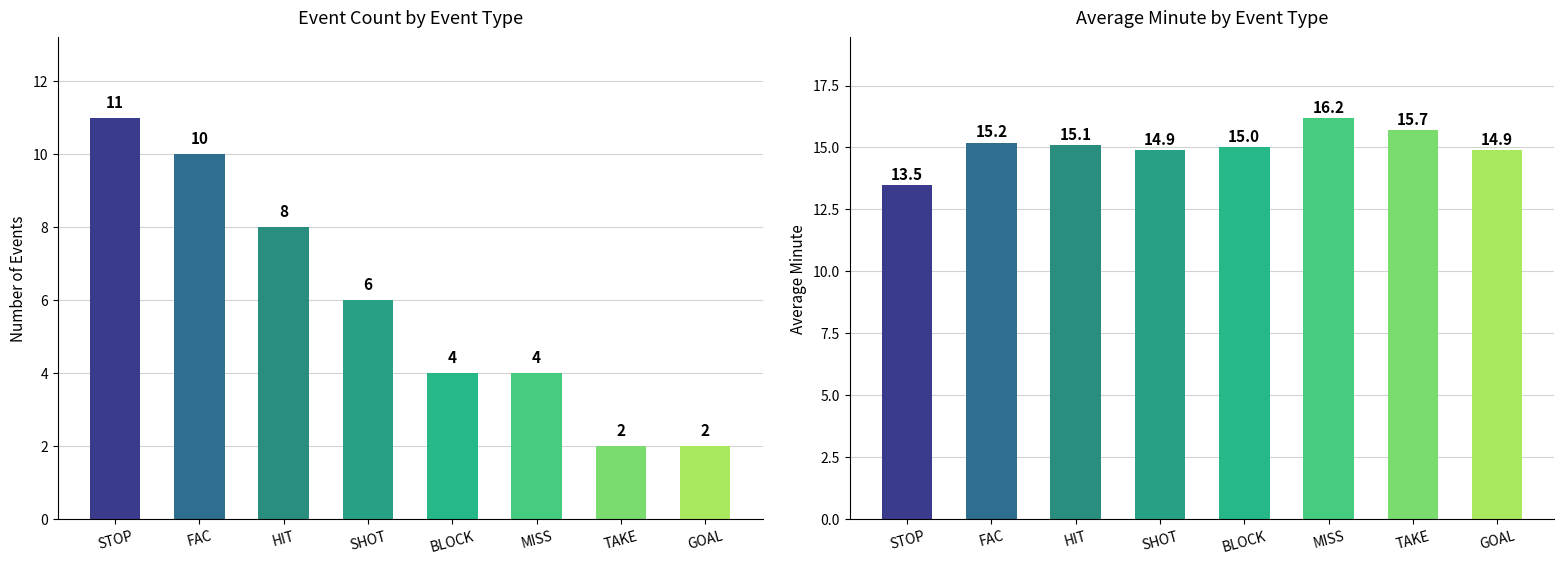

What is the maximum value shown in the chart?

16.2